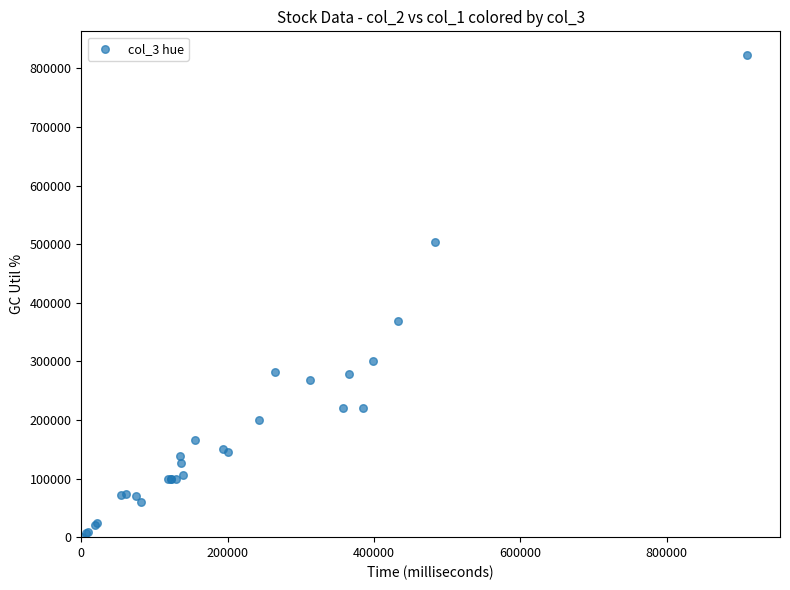

What Y value in the scatter plot is closest to 411500?

369000